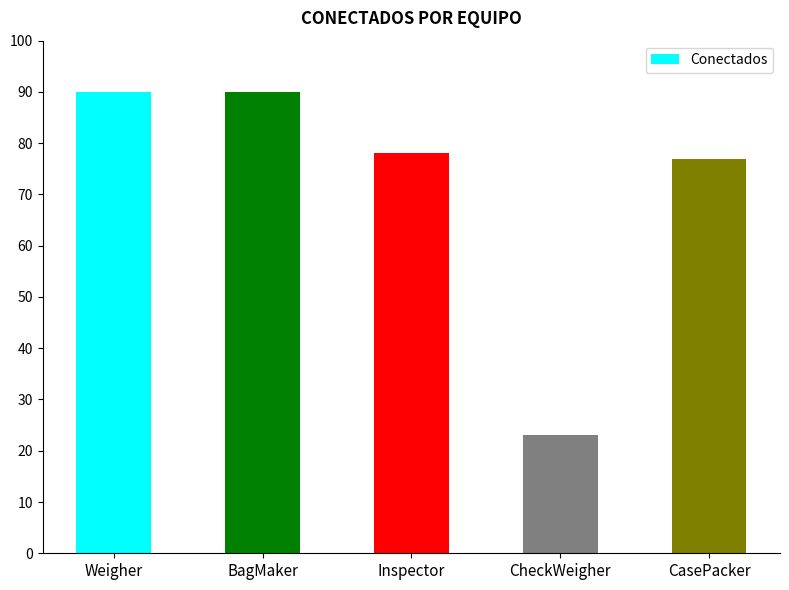

Does the chart contain any negative values?

No